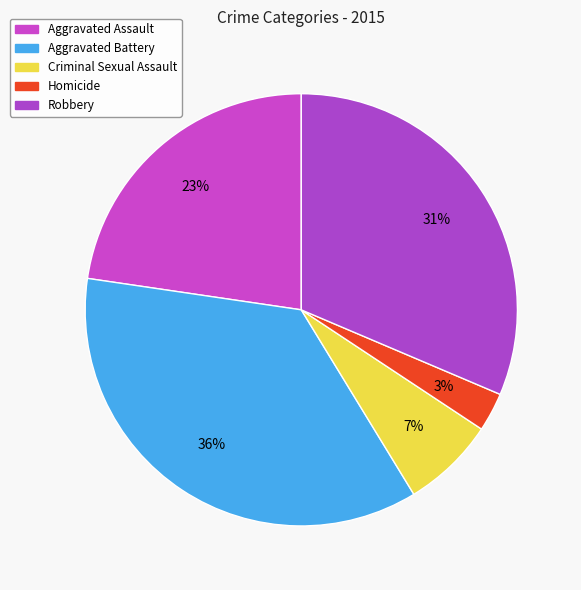

Combined, what portion of the pie is Aggravated Assault and Aggravated Battery?

58.7%